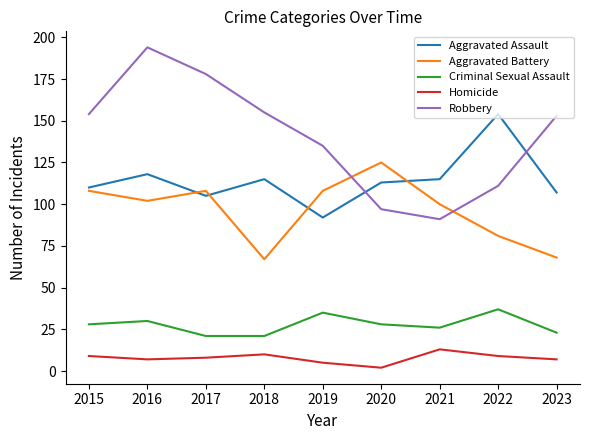

Read the Aggravated Assault value at 2019.

92